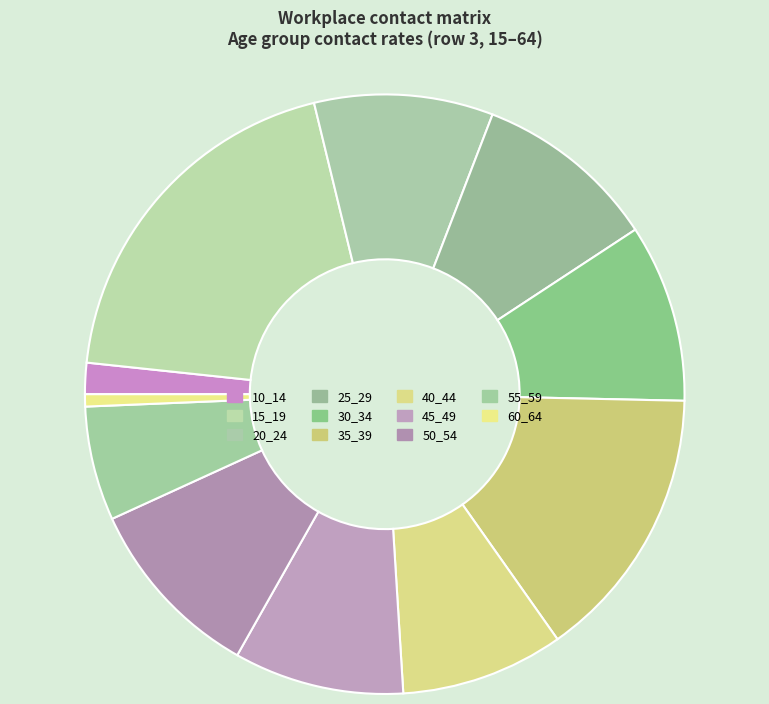

What is the change in value from 10_14 to 55_59?

+0.1